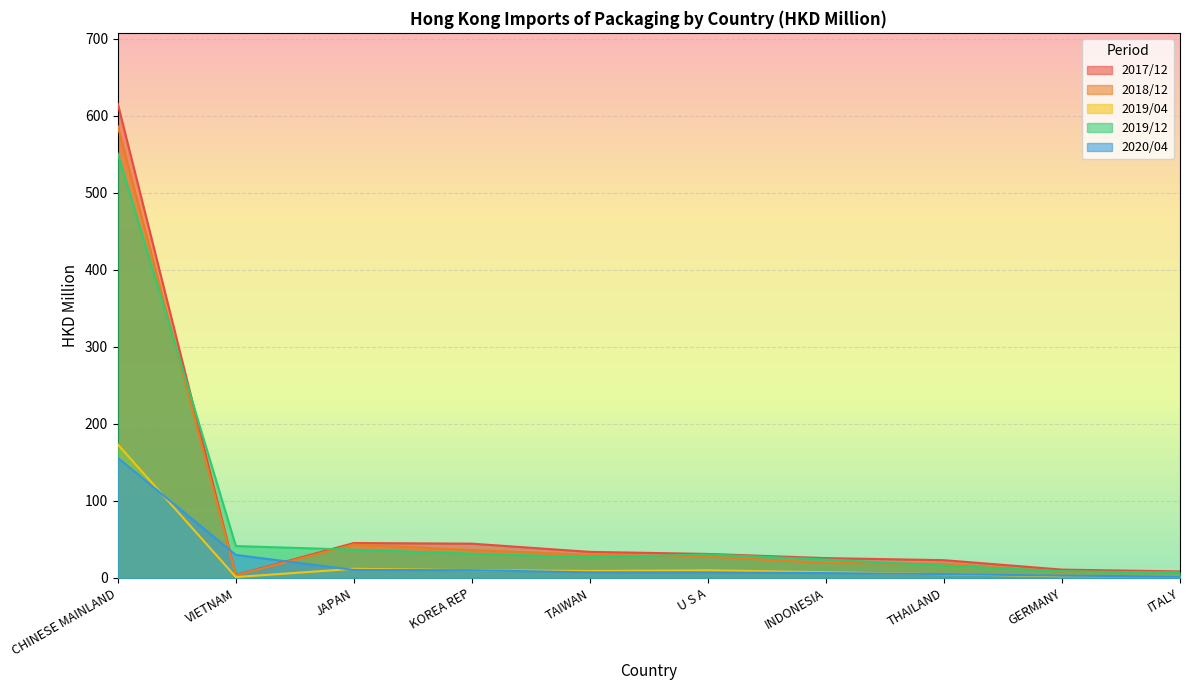

At which category is the sum across all series the highest?

CHINESE MAINLAND